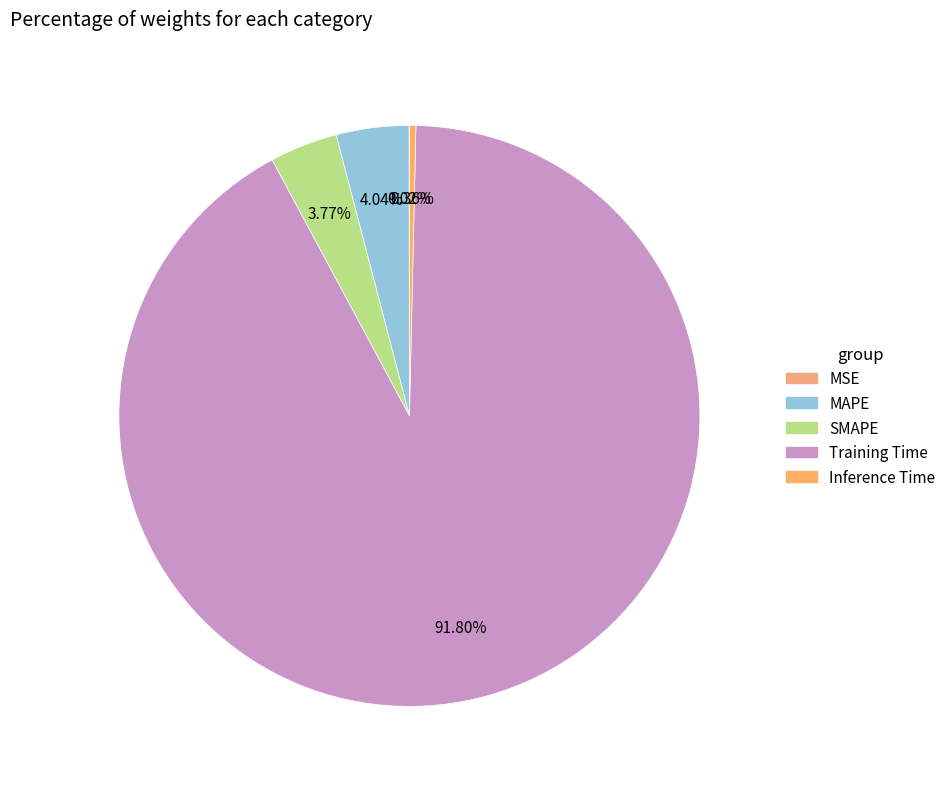

Which category has the biggest portion of the pie?

Training Time